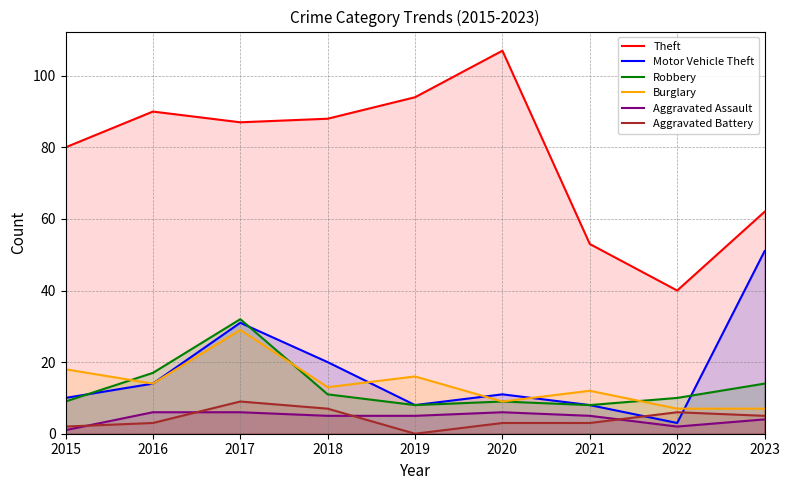

At which category does Robbery reach its first local peak?

2017